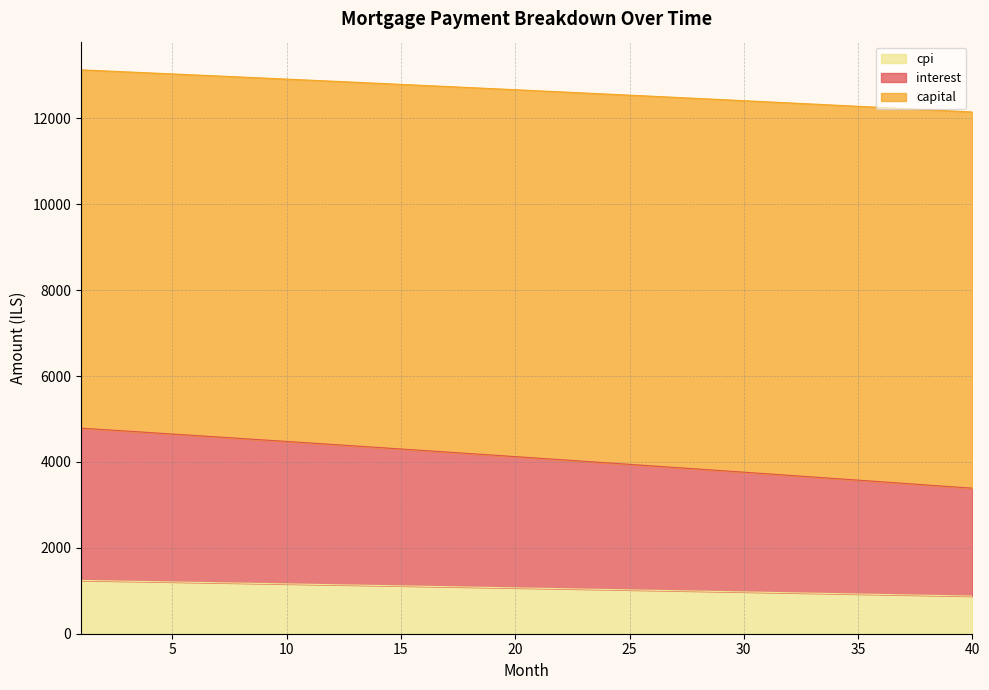

True or false: cpi and interest cross at least once.

False